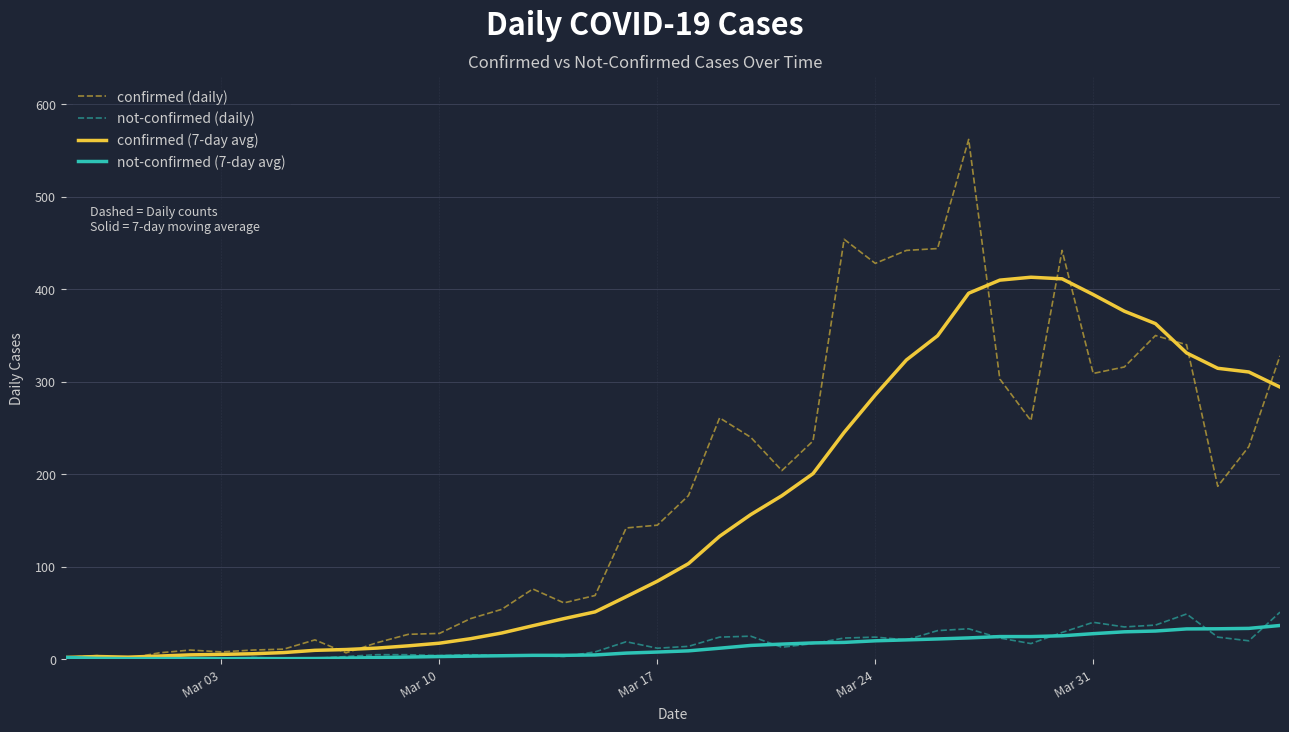

Which series has the largest range (max minus min)?

confirmed (daily)